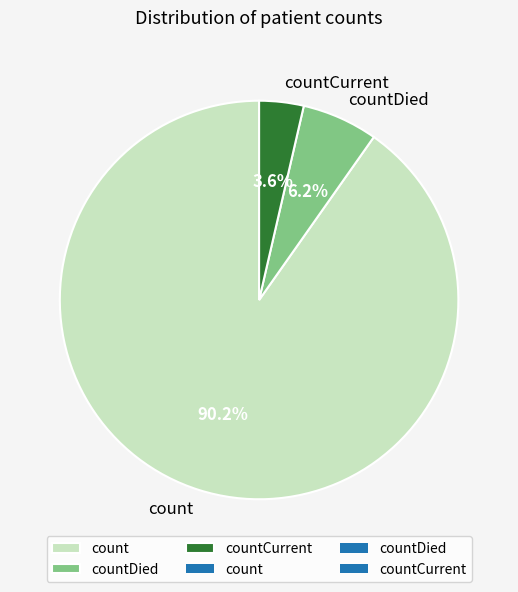

Which has a higher value, countCurrent or countDied?

countDied